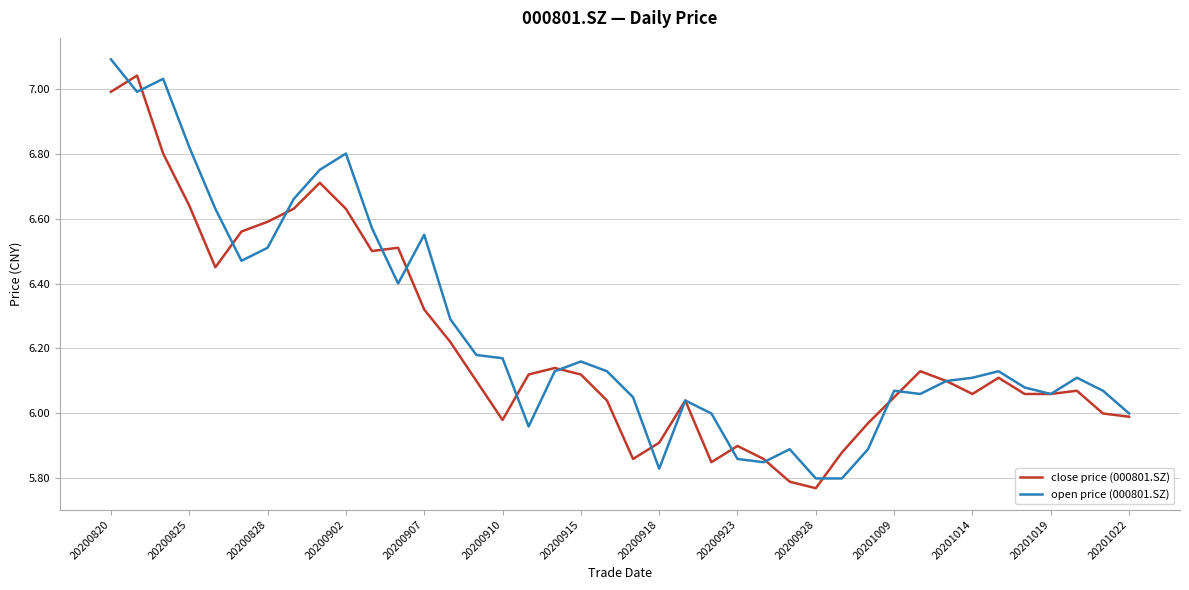

What is the highest value of the open price (000801.SZ) series?

7.1